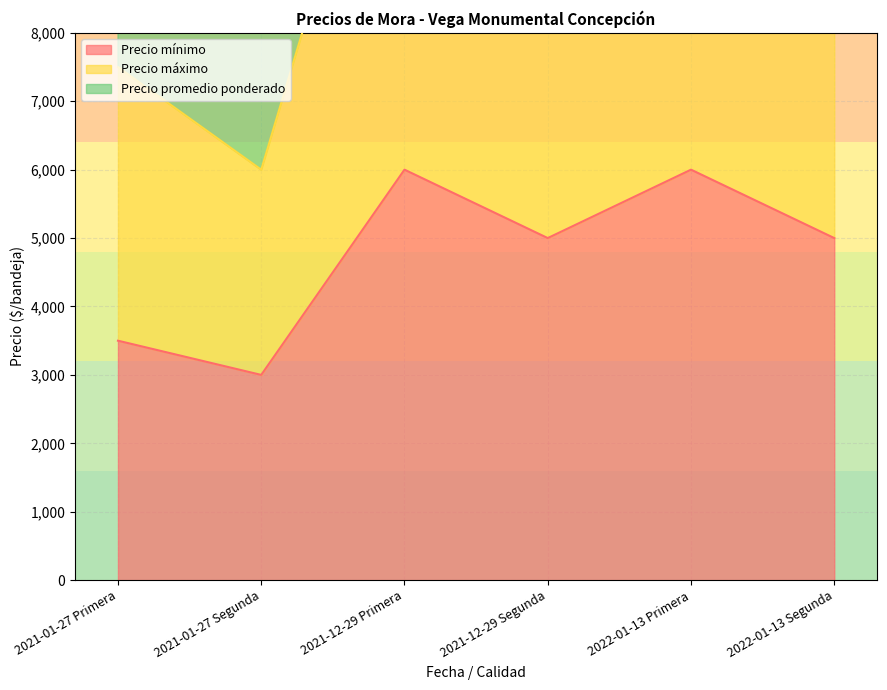

At how many categories does at least one series exceed 11348?

4